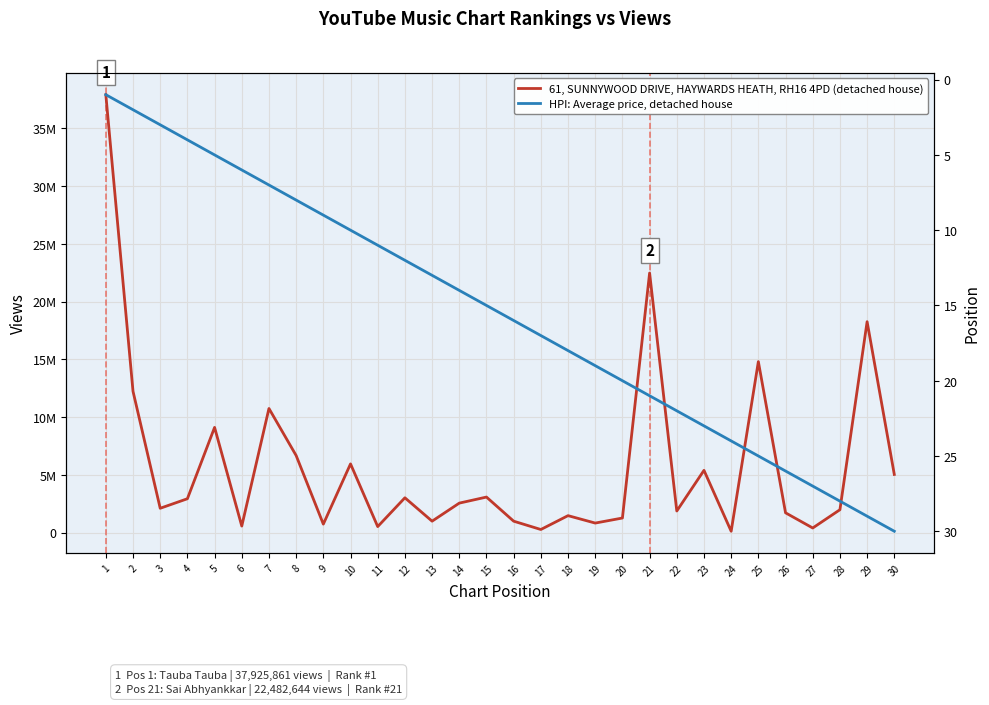

Between 1 and 8, which series saw the biggest shift?

61, SUNNYWOOD DRIVE, HAYWARDS HEATH, RH16 4PD (detached house)